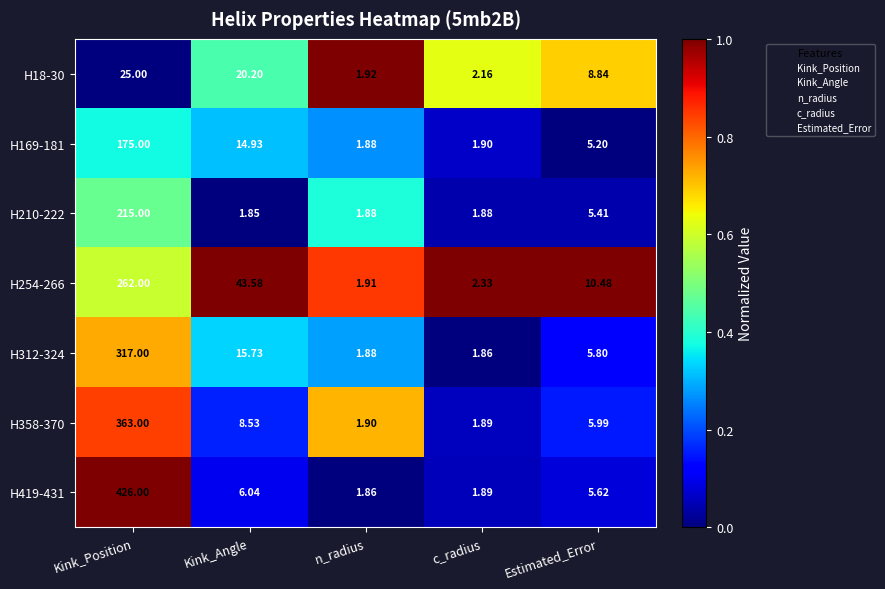

Rank the categories by H18-30 value from highest to lowest.

Kink_Position, Kink_Angle, Estimated_Error, c_radius, n_radius